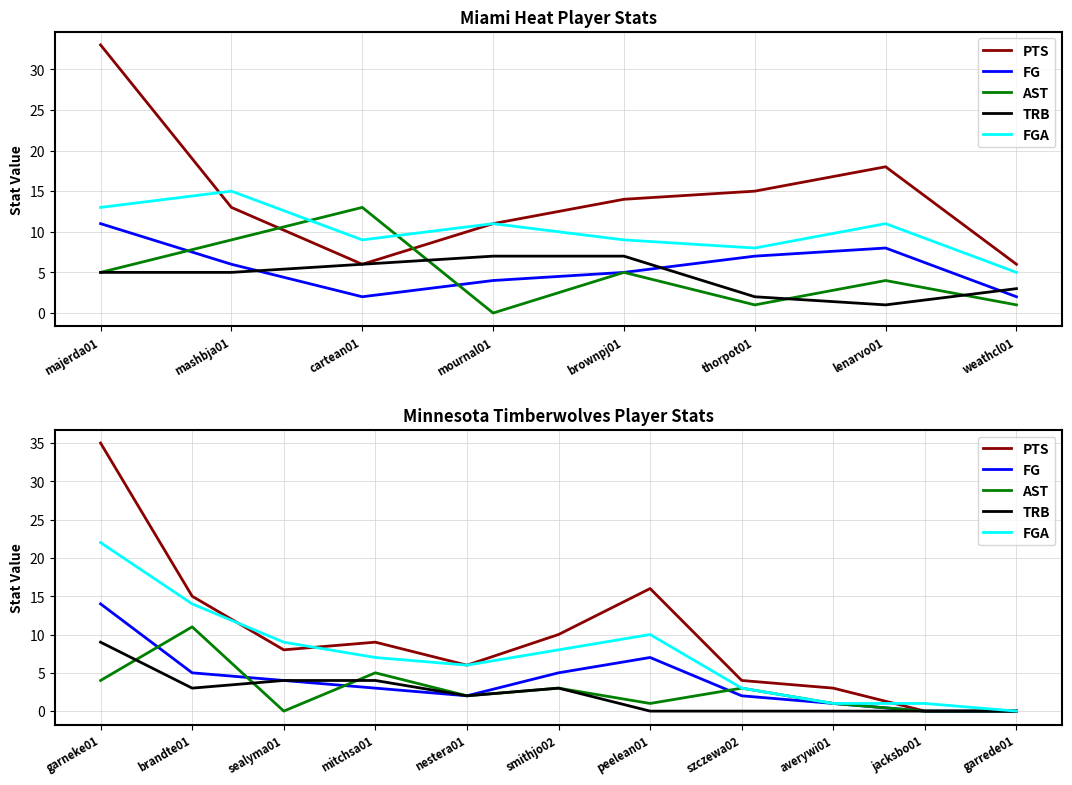

Which series has the largest total across all categories?

PTS